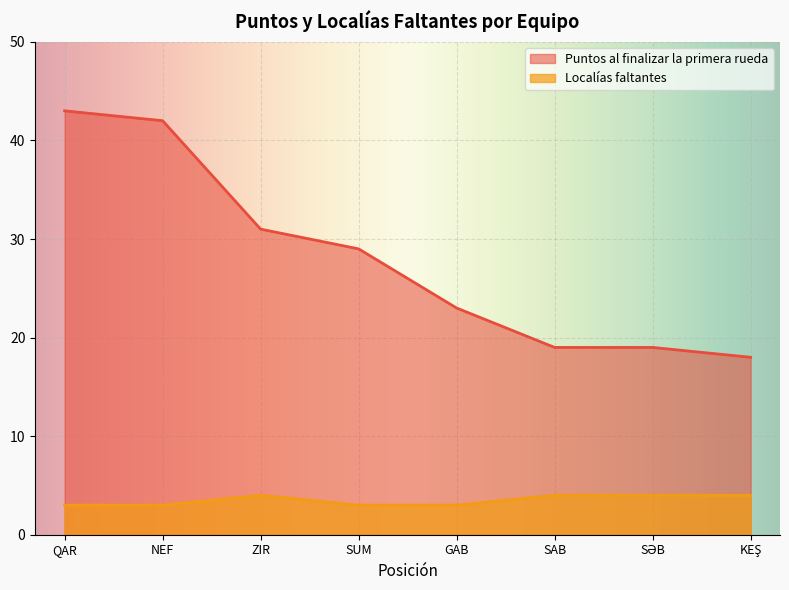

Rank the series by their average value, from highest to lowest.

Puntos al finalizar la primera rueda, Localías faltantes